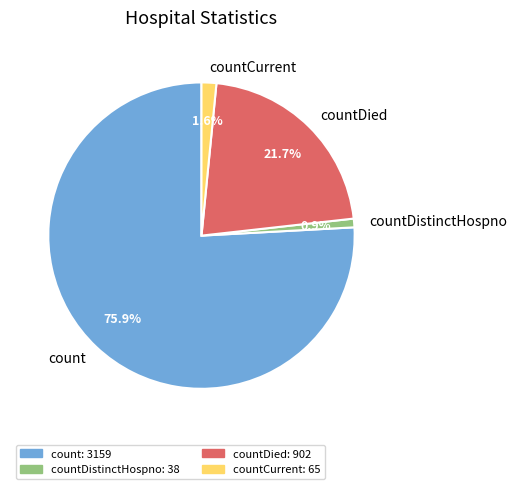

What is the largest slice in the pie chart?

count